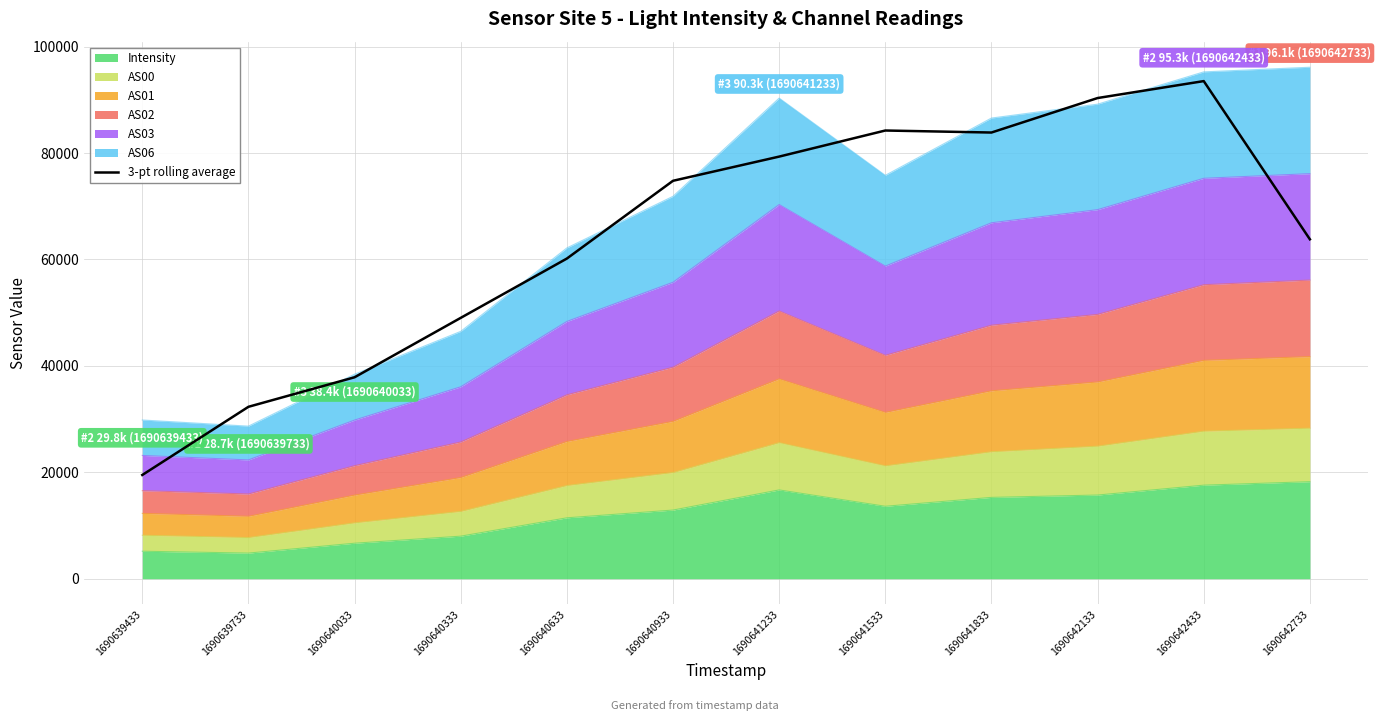

Reading left to right, what are all the values shown in this chart?

1690639433=19502.9	1690639733=32314.3	1690640033=37865.4	1690640333=49029.1	1690640633=60174.9	1690640933=74788.8	1690641233=79336.3	1690641533=84238.3	1690641833=83858.6	1690642133=90340.4	1690642433=93524.0	1690642733=63795.0